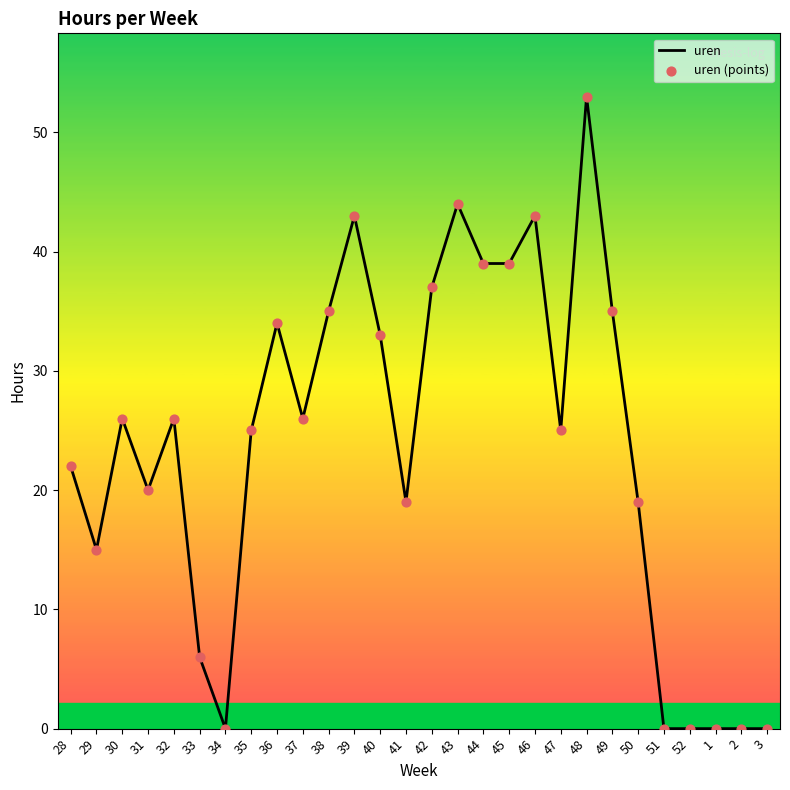

What position from the left is 47?

20